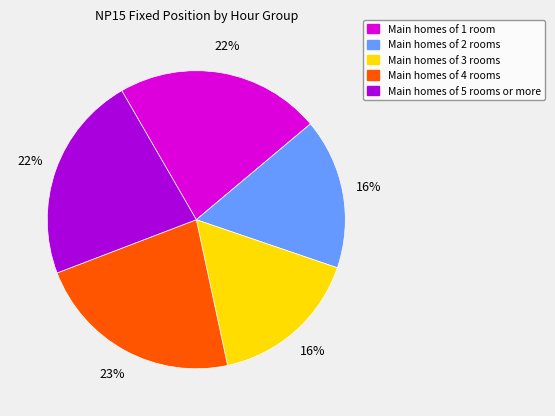

How many segments does this pie chart have?

5